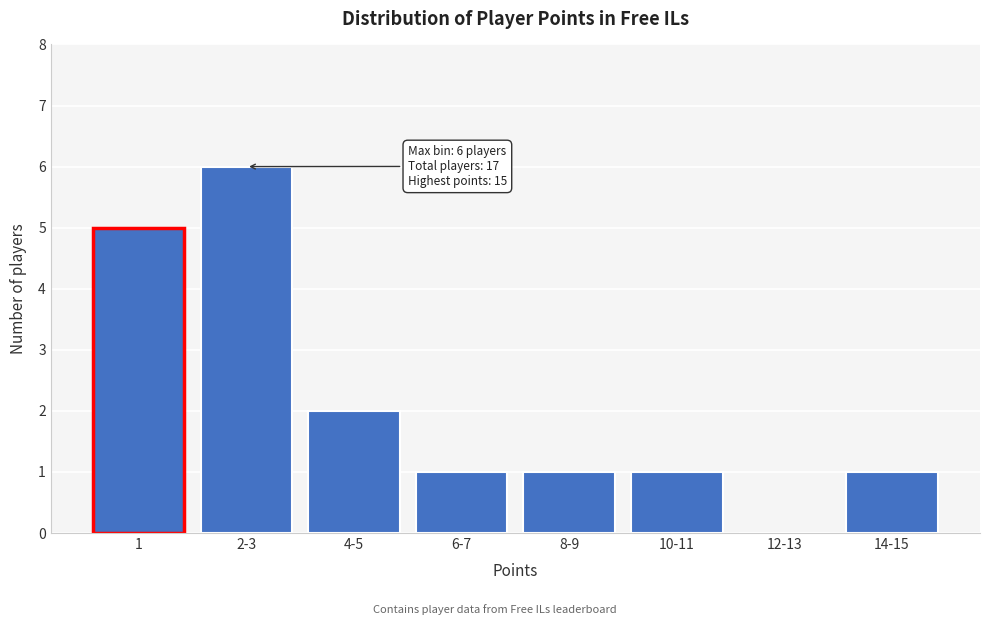

Reading left to right, extract all data points from this chart.

1=5	2-3=6	4-5=2	6-7=1	8-9=1	10-11=1	12-13=0	14-15=1